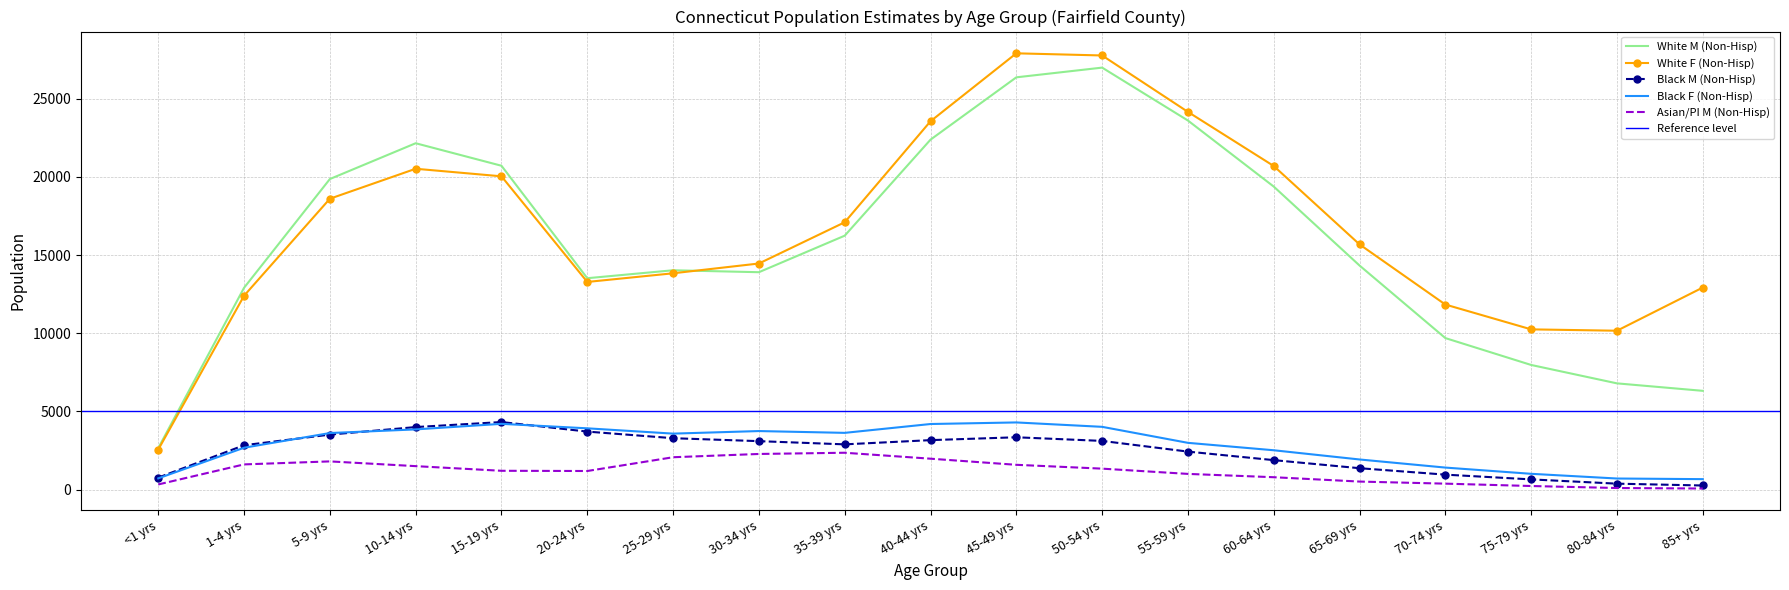

What is the label of the 17th point from the right?

5-9 yrs